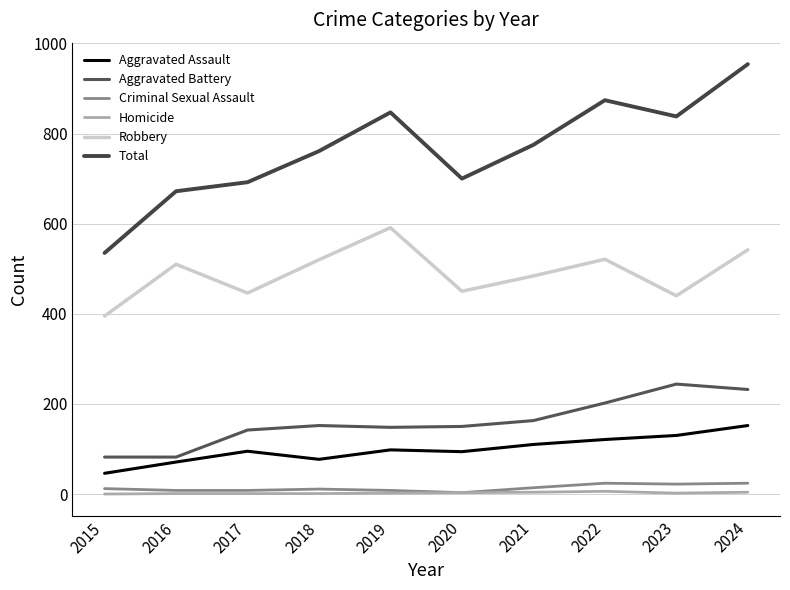

What is the spread (max minus min) of values at 2022?

868